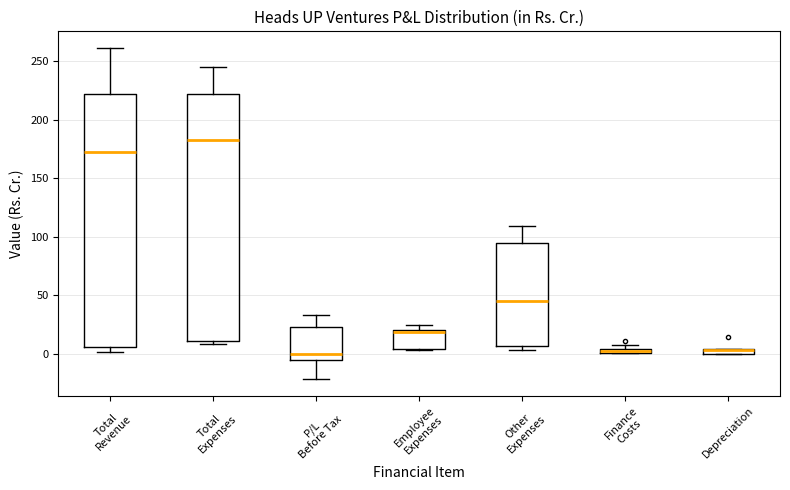

Where is the upper edge of the box for Finance Costs on the y-axis? The values are not printed on the chart, so give them approximately, as read against the axis.

5